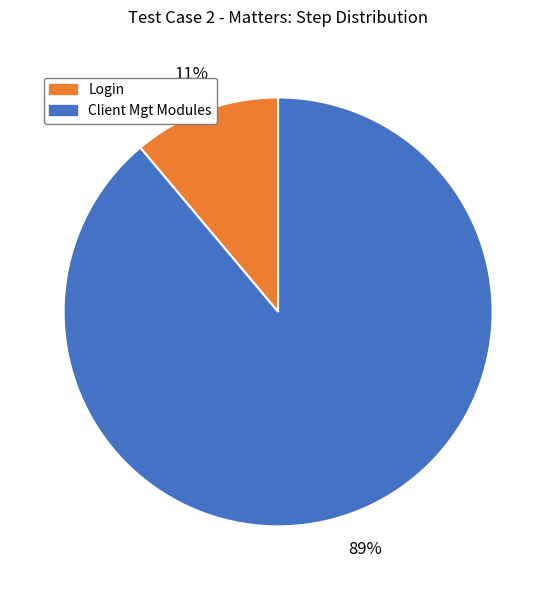

To the nearest percent, what is the average slice percentage?

50%